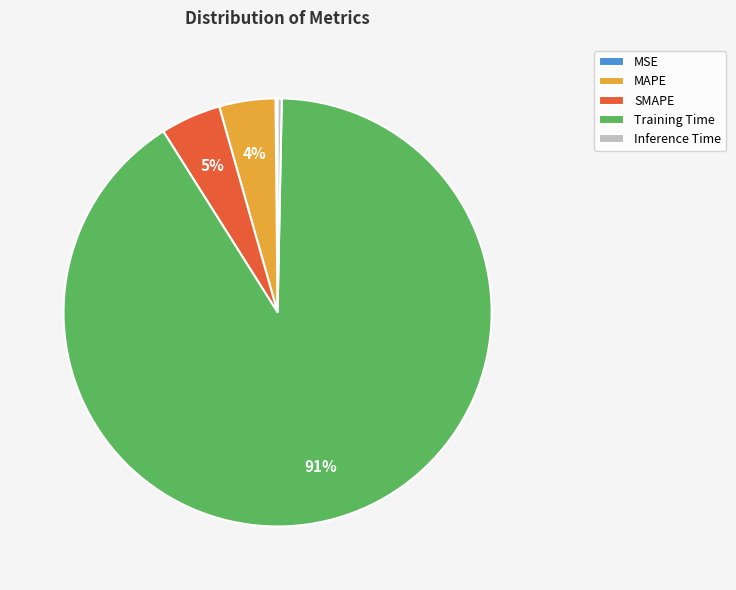

The Inference Time slice represents 0% of the pie. True or false?

True